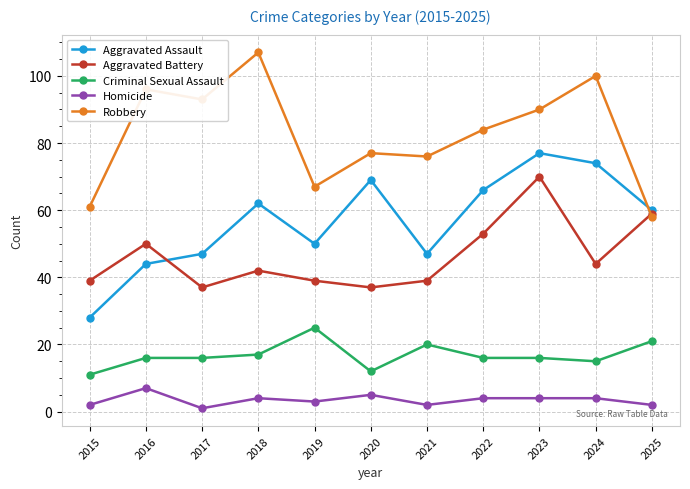

How many categories are shown in the chart?

11